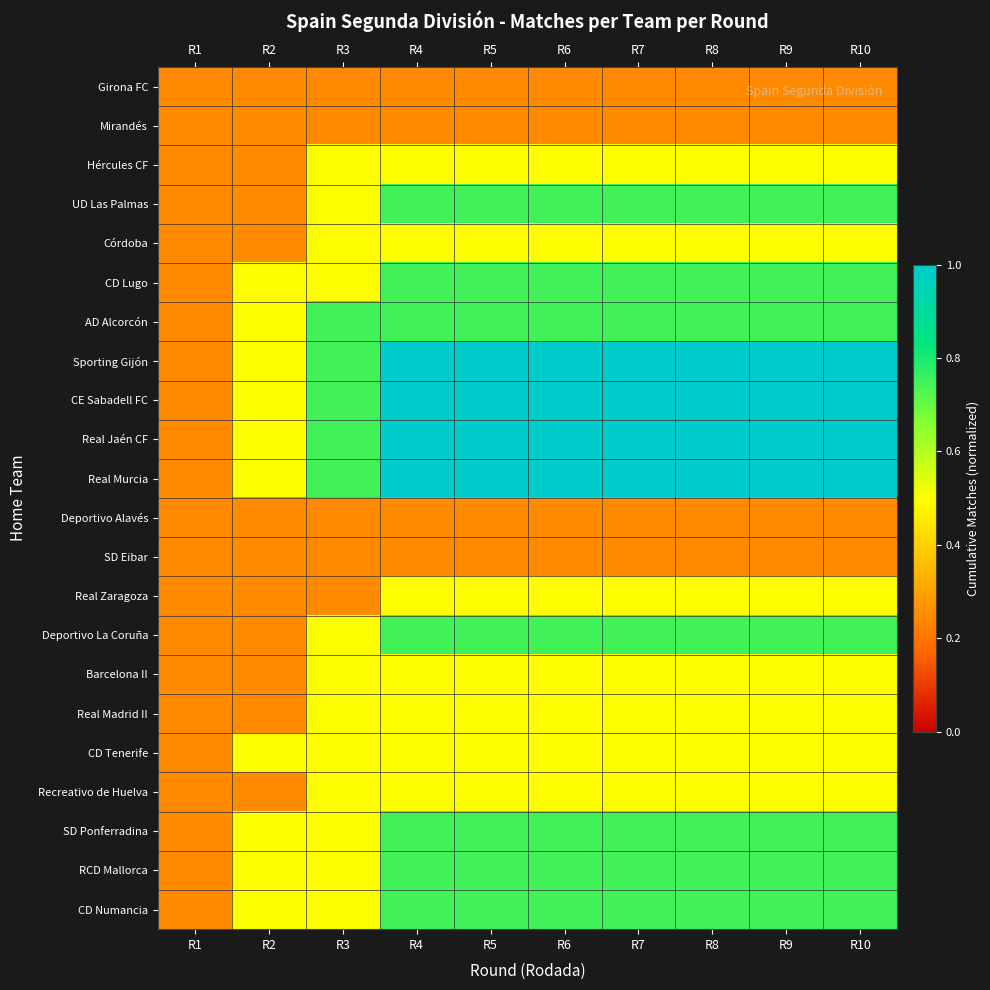

How many categories are shown in the chart?

10